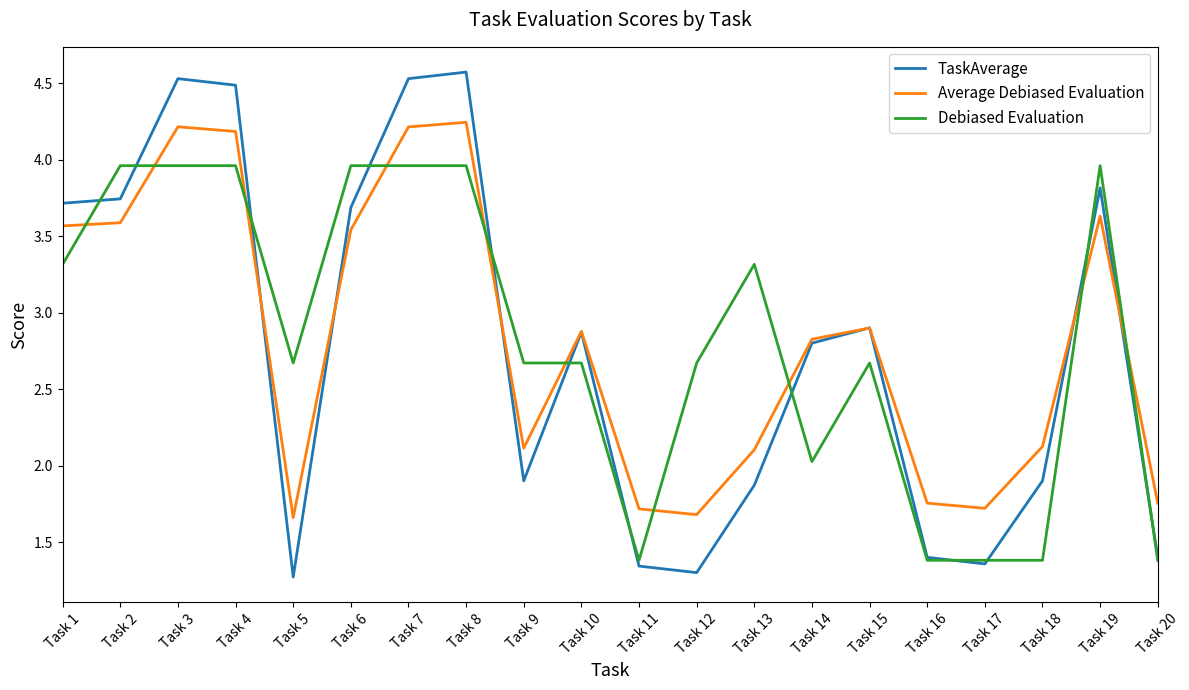

True or false: TaskAverage and Average Debiased Evaluation cross at least once.

True